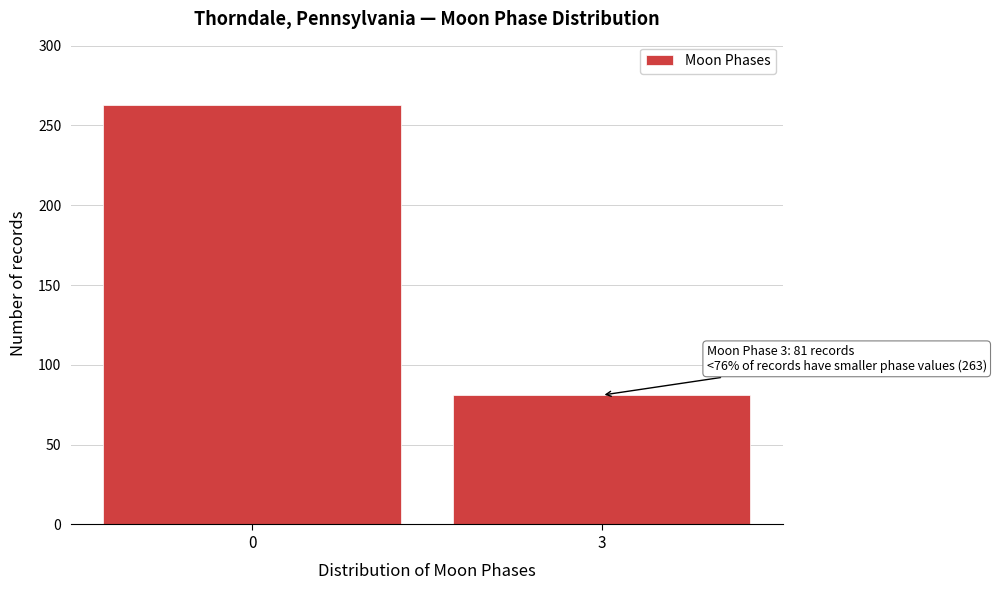

Reading left to right, transcribe all the data shown in this chart.

263	81